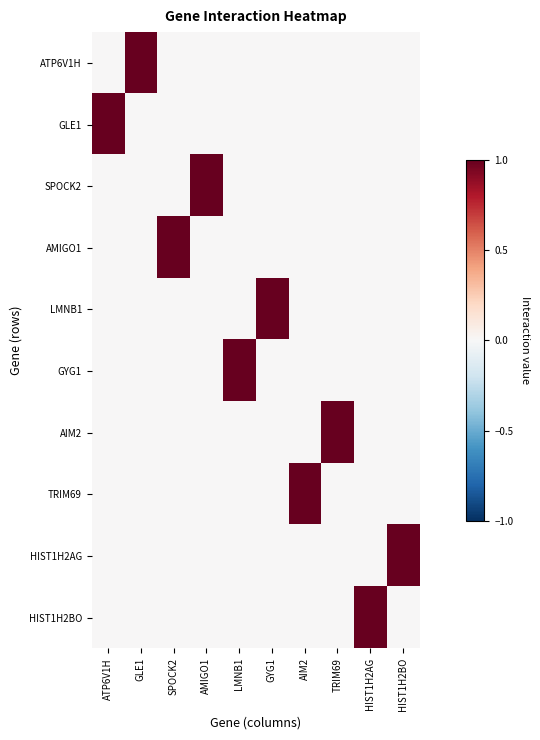

At which category is the sum across all series the highest?

ATP6V1H